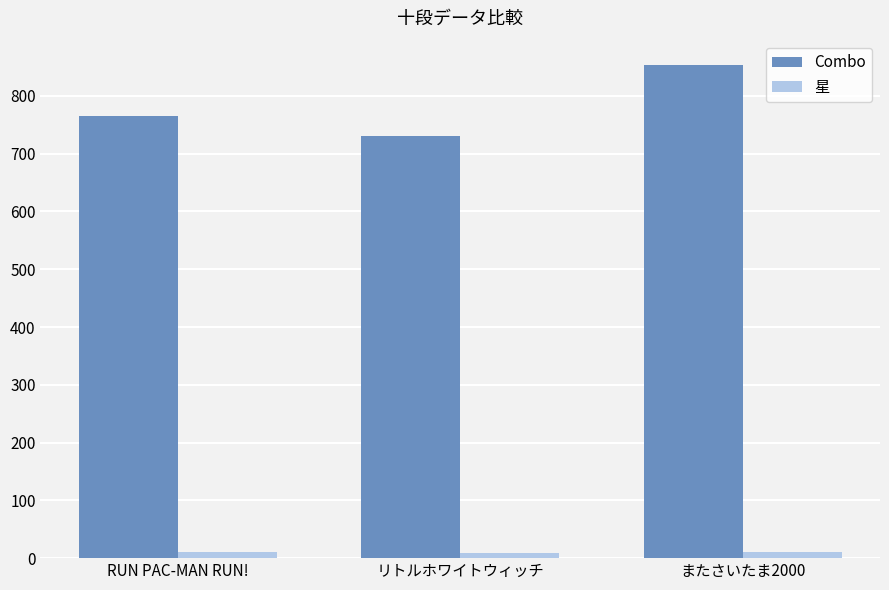

What position from the left is またさいたま2000?

3